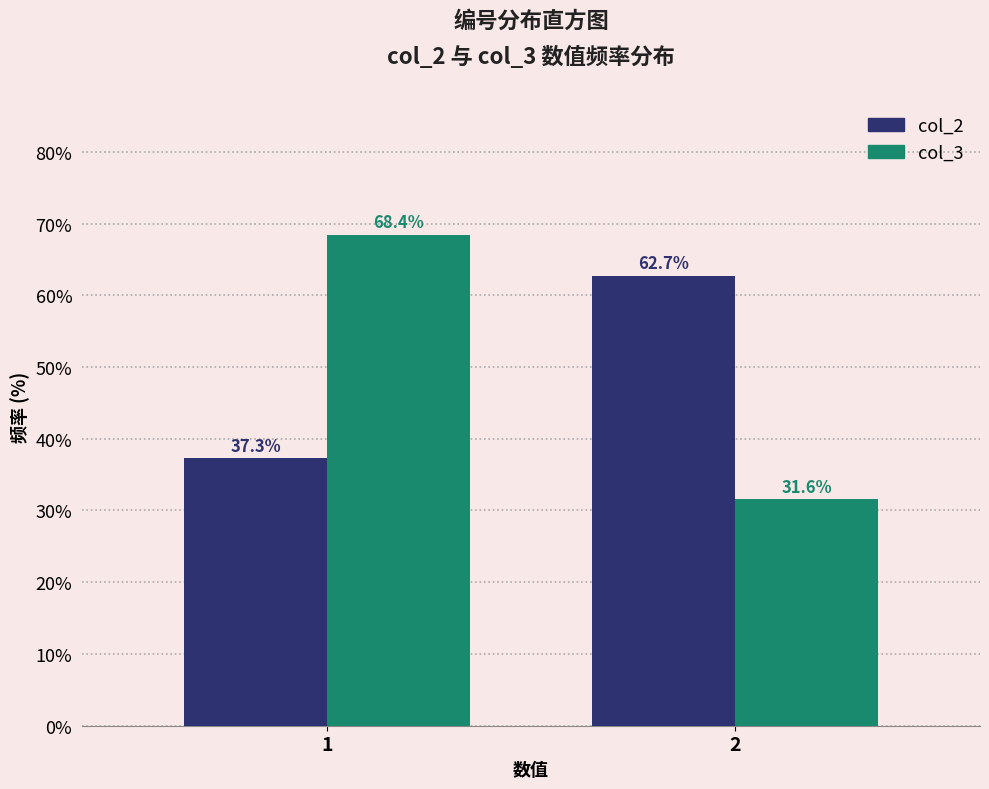

Reading right to left, transcribe all the data shown in this chart.

col_2: 2=62.7	1=37.3
col_3: 2=31.6	1=68.4